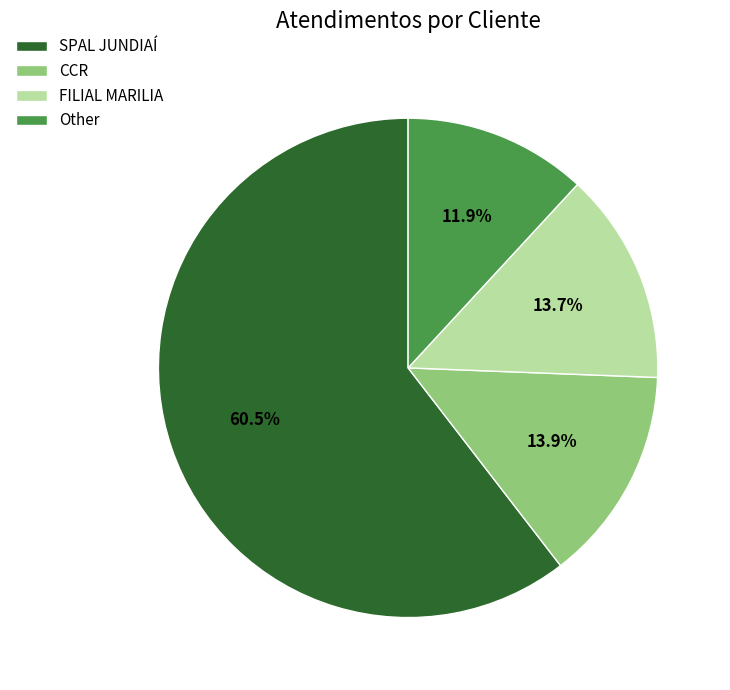

Which has a higher value, Other or FILIAL MARILIA?

FILIAL MARILIA